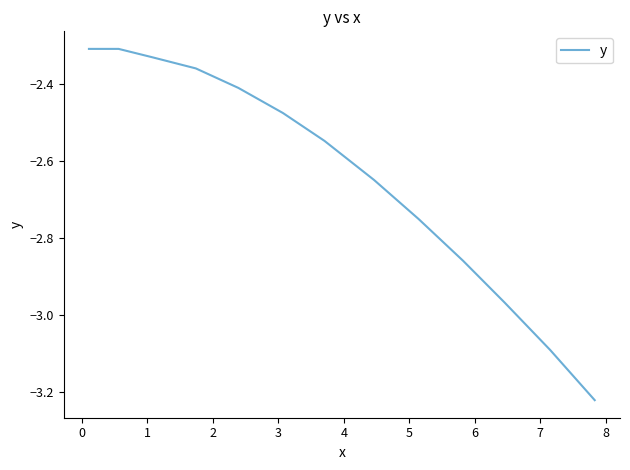

What is the difference between the maximum and minimum values?

0.9